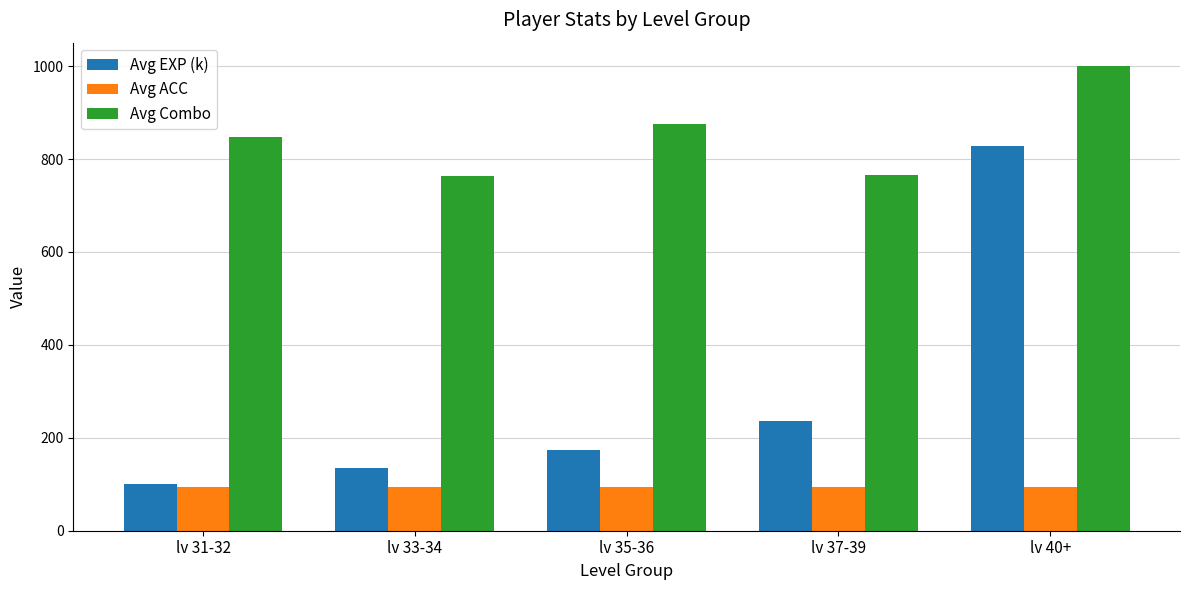

What is the sum of the Avg EXP (k) values at lv 40+ and lv 33-34?

962.5